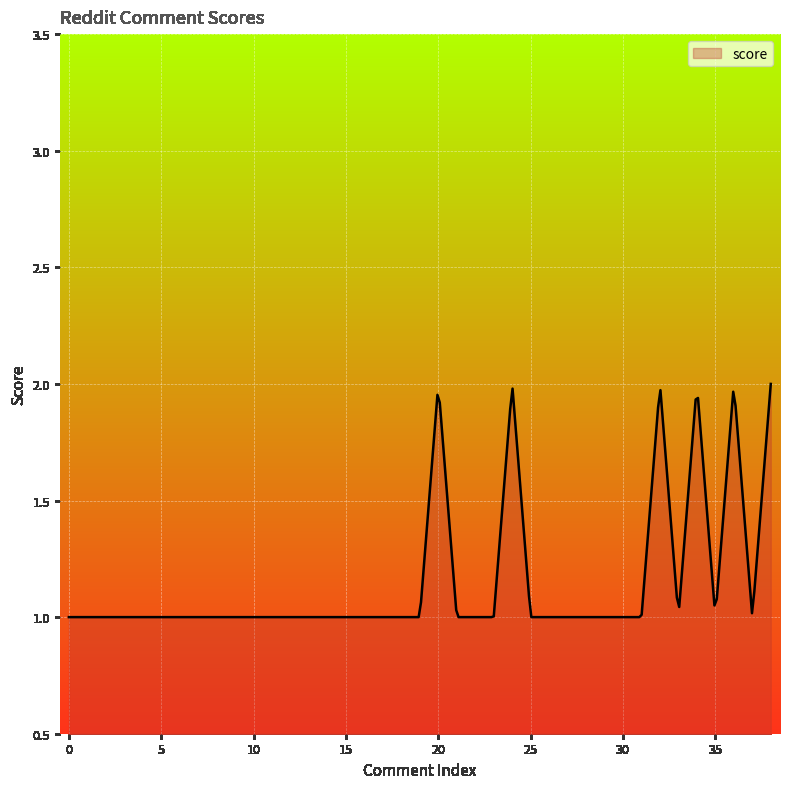

Does the chart display data point markers on the line(s)?

No